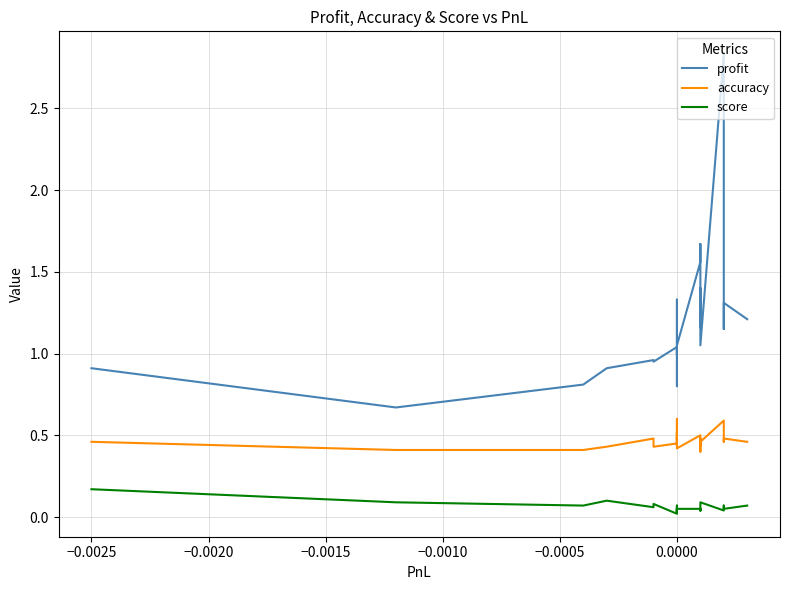

Reading right to left, list all the values displayed in this chart.

profit: 1.2	1.3	1.3	1.1	2.8	1.1	1.4	1.2	1.2	1.4	1.7	1.6	1.1	0.8	1.0	1.0	1.3	1.3	1.3	1.2	1.1	1.0	1.0	1.0	0.9	1.0	0.9	0.8	0.7	0.9
accuracy: 0.5	0.5	0.5	0.5	0.6	0.5	0.4	0.5	0.4	0.5	0.5	0.5	0.4	0.6	0.4	0.5	0.5	0.5	0.5	0.5	0.5	0.4	0.4	0.5	0.4	0.5	0.4	0.4	0.4	0.5
score: 0.1	0.1	0.1	0.1	0.0	0.1	0.1	0.0	0.1	0.0	0.1	0.1	0.1	0.0	0.1	0.0	0.0	0.0	0.1	0.1	0.0	0.1	0.1	0.0	0.1	0.1	0.1	0.1	0.1	0.2